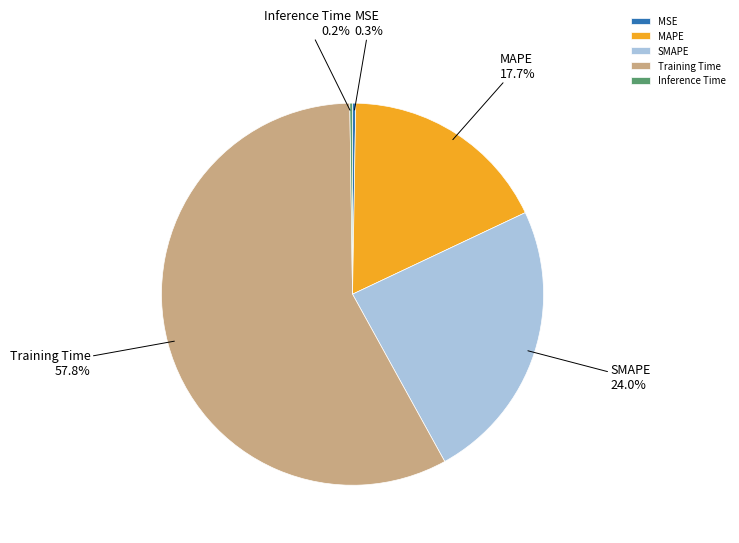

What is the largest slice in the pie chart?

Training Time